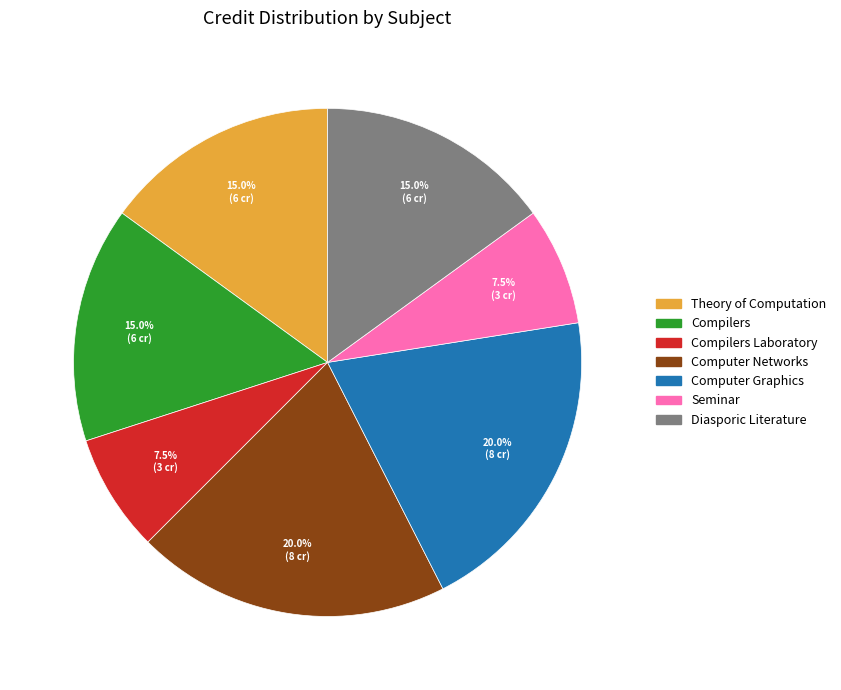

Is there any slice that represents more than half of the pie?

No